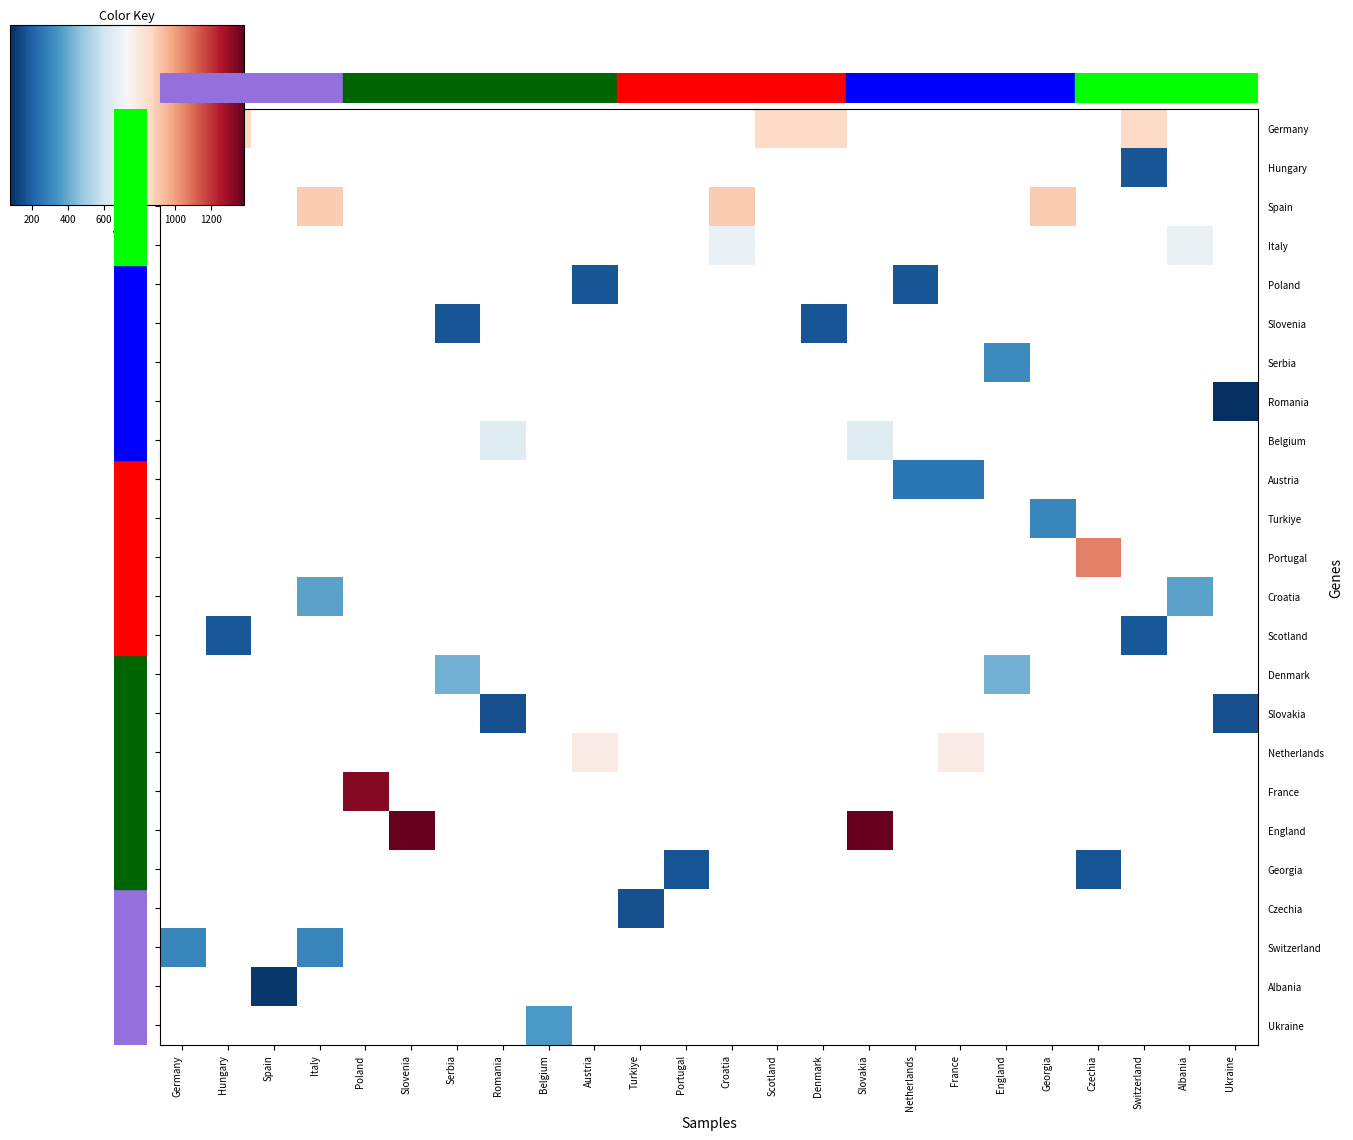

What is the greatest value displayed?

1382.0